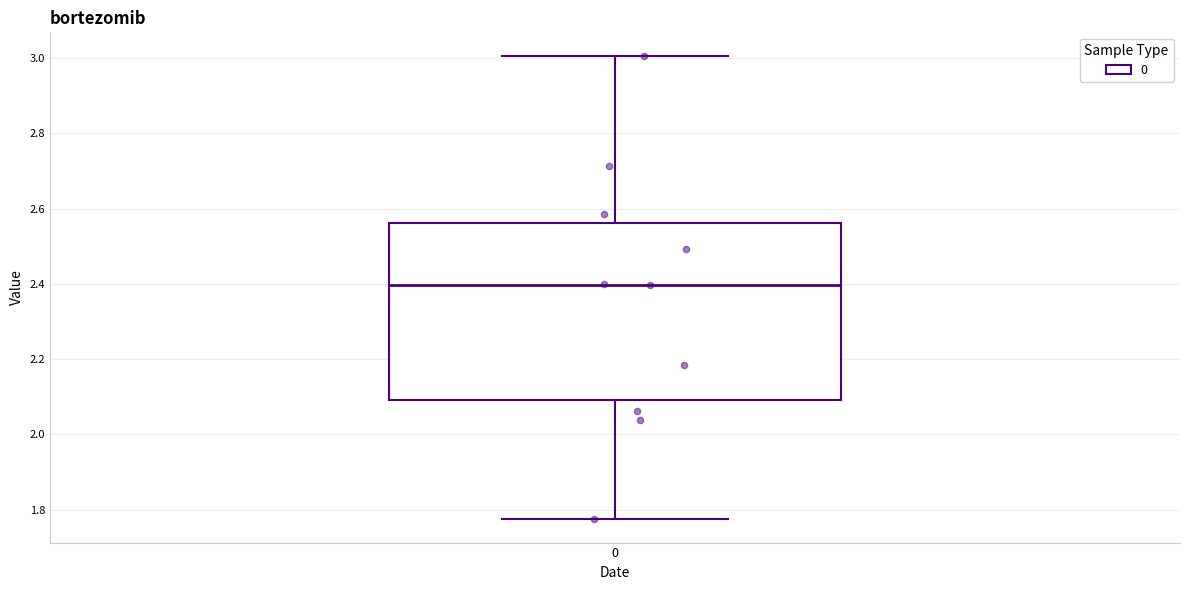

Where is the lower edge of the box at x = 0 on the y-axis? The values are not printed on the chart, so give them approximately, as read against the axis.

2.10